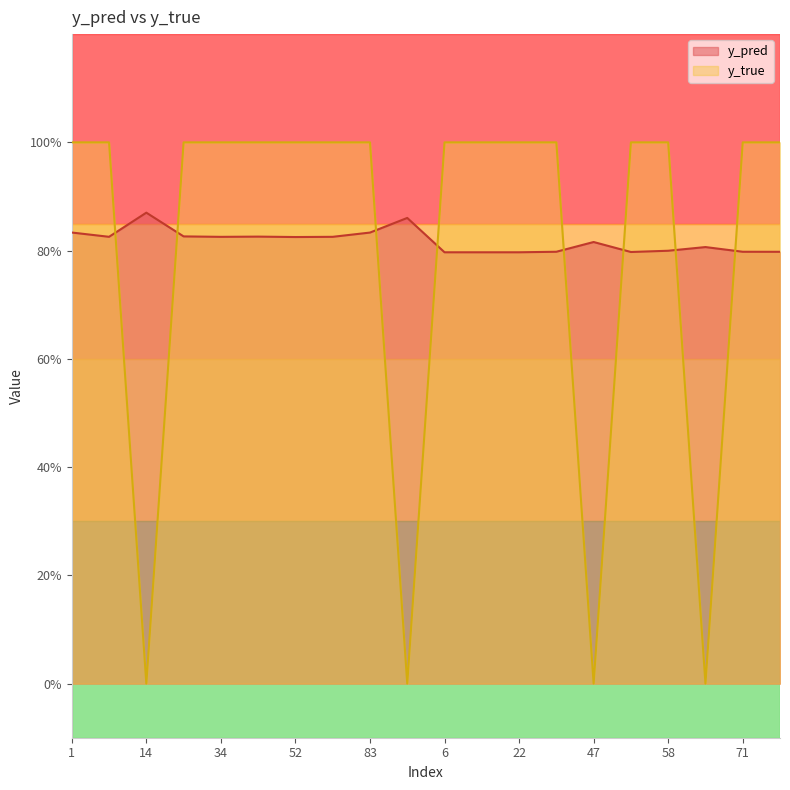

Reading left to right, extract all data points from this chart.

y_pred: 0.8	0.8	0.9	0.8	0.8	0.8	0.8	0.8	0.8	0.9	0.8	0.8	0.8	0.8	0.8	0.8	0.8	0.8	0.8	0.8
y_true: 1.0	1.0	0.0	1.0	1.0	1.0	1.0	1.0	1.0	0.0	1.0	1.0	1.0	1.0	0.0	1.0	1.0	0.0	1.0	1.0